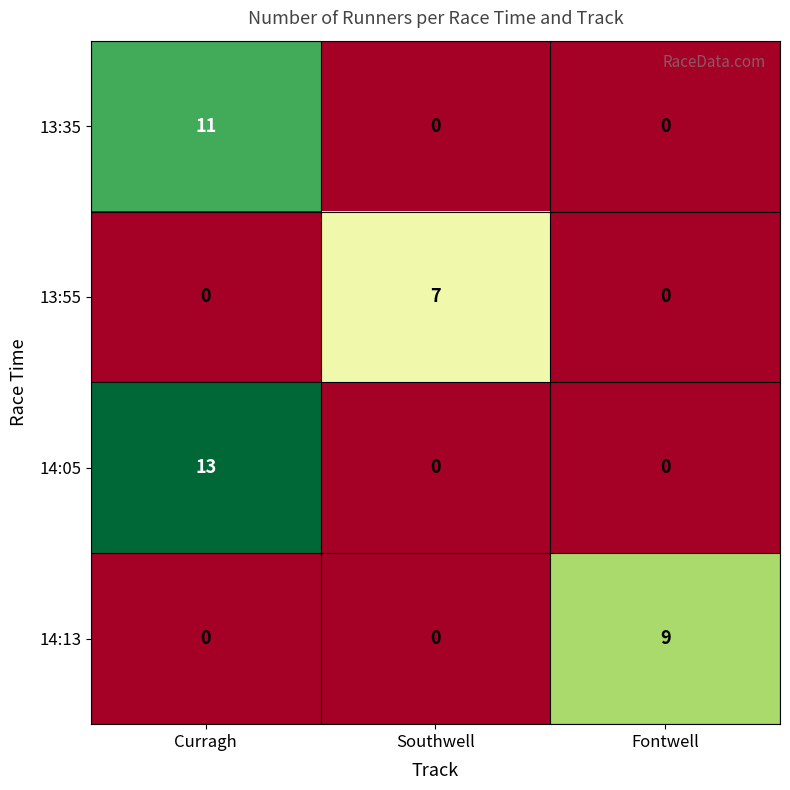

What value does the 14:05 series have at Curragh, to the nearest 10?

10